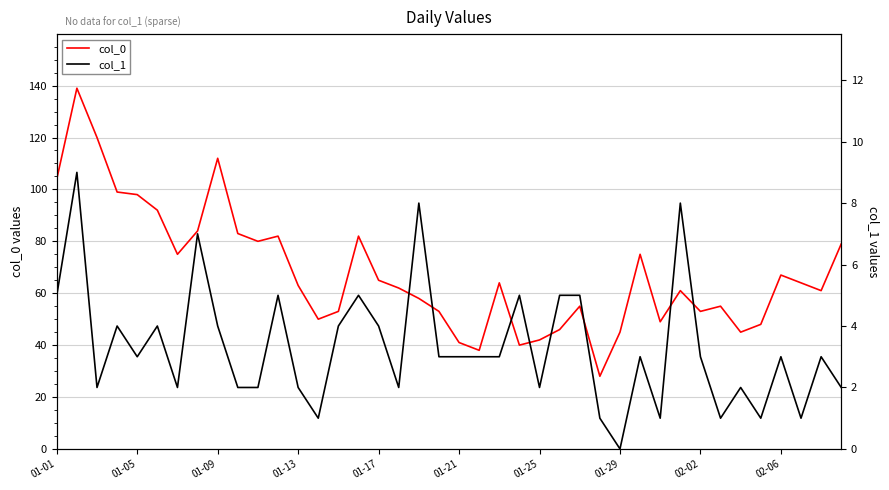

What is the sum of all col_0 values?

2710